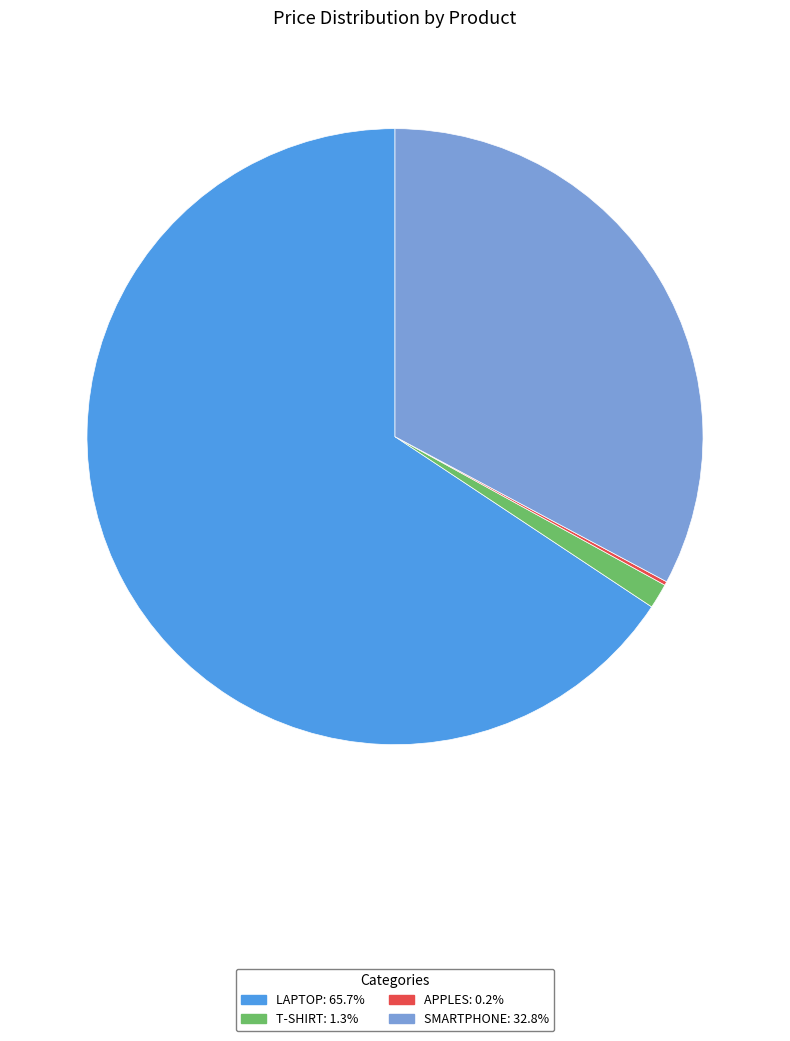

Does any single category account for the majority?

Yes